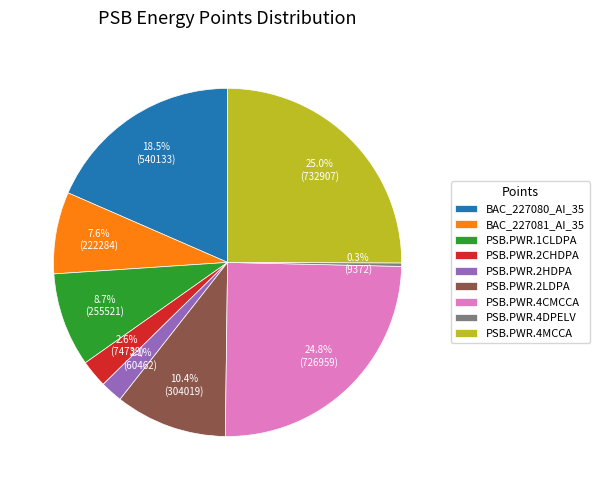

Is it true that PSB.PWR.4CMCCA is 25% of the pie?

True